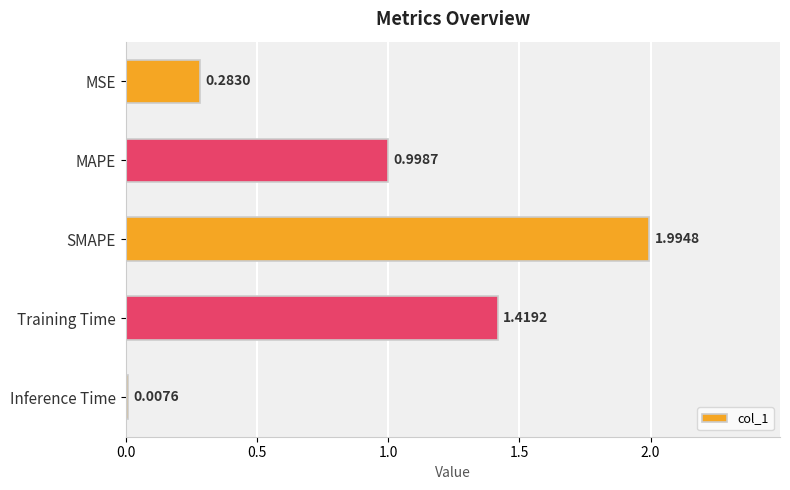

At which label is the value closest to 1?

MAPE